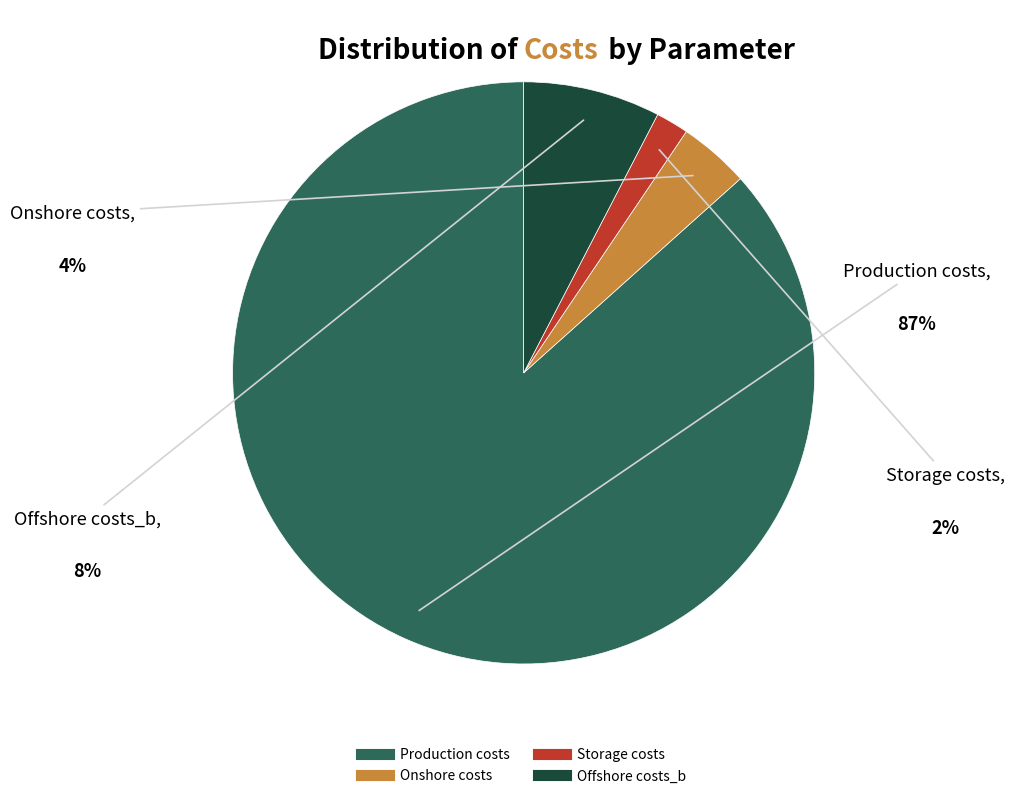

Which category has the smallest portion of the pie?

Storage costs